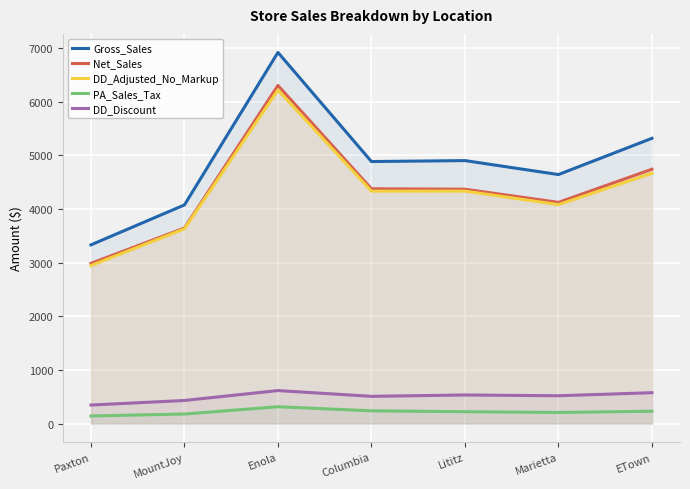

List the series in order of their peak value, highest first.

Gross_Sales, Net_Sales, DD_Adjusted_No_Markup, DD_Discount, PA_Sales_Tax